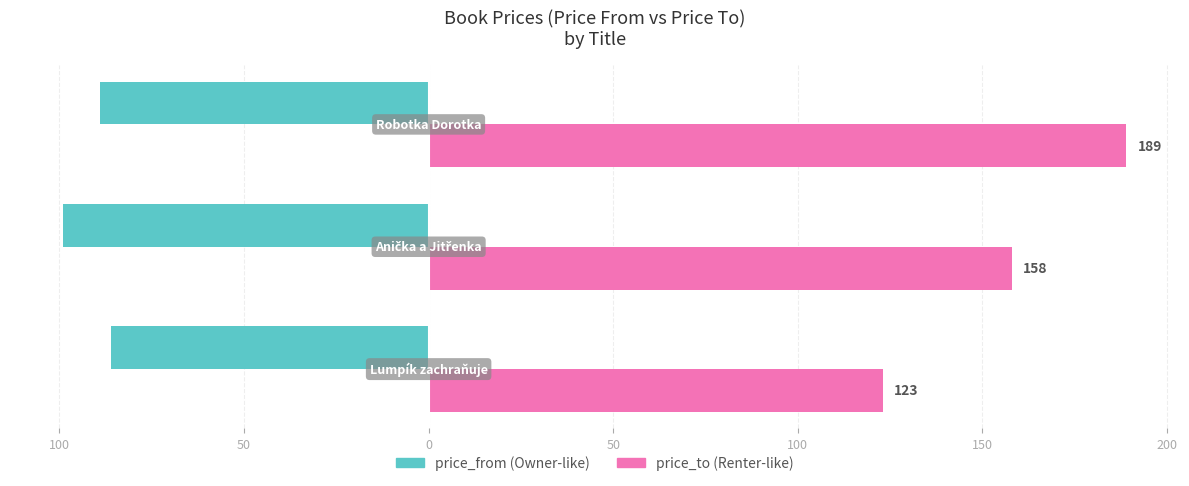

What is the value of the price_from bar at the 2nd from the left?

-99